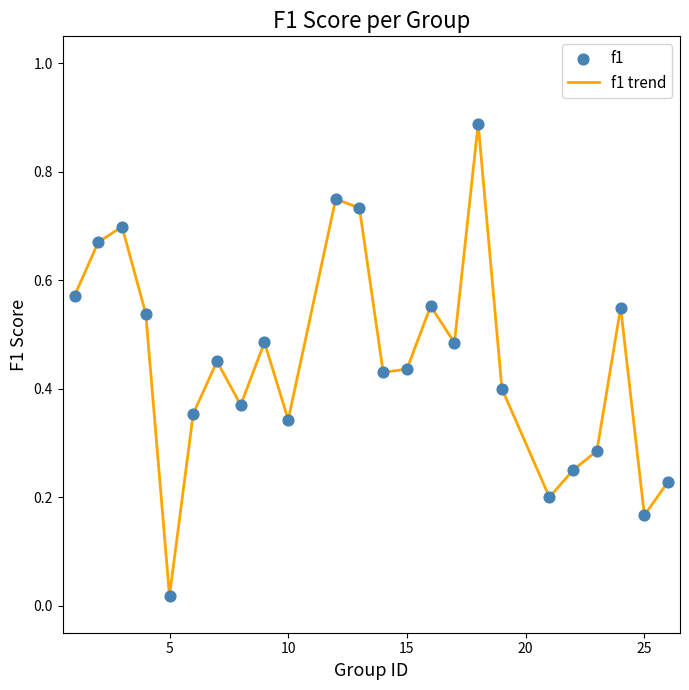

Does the chart have visible grid lines?

No